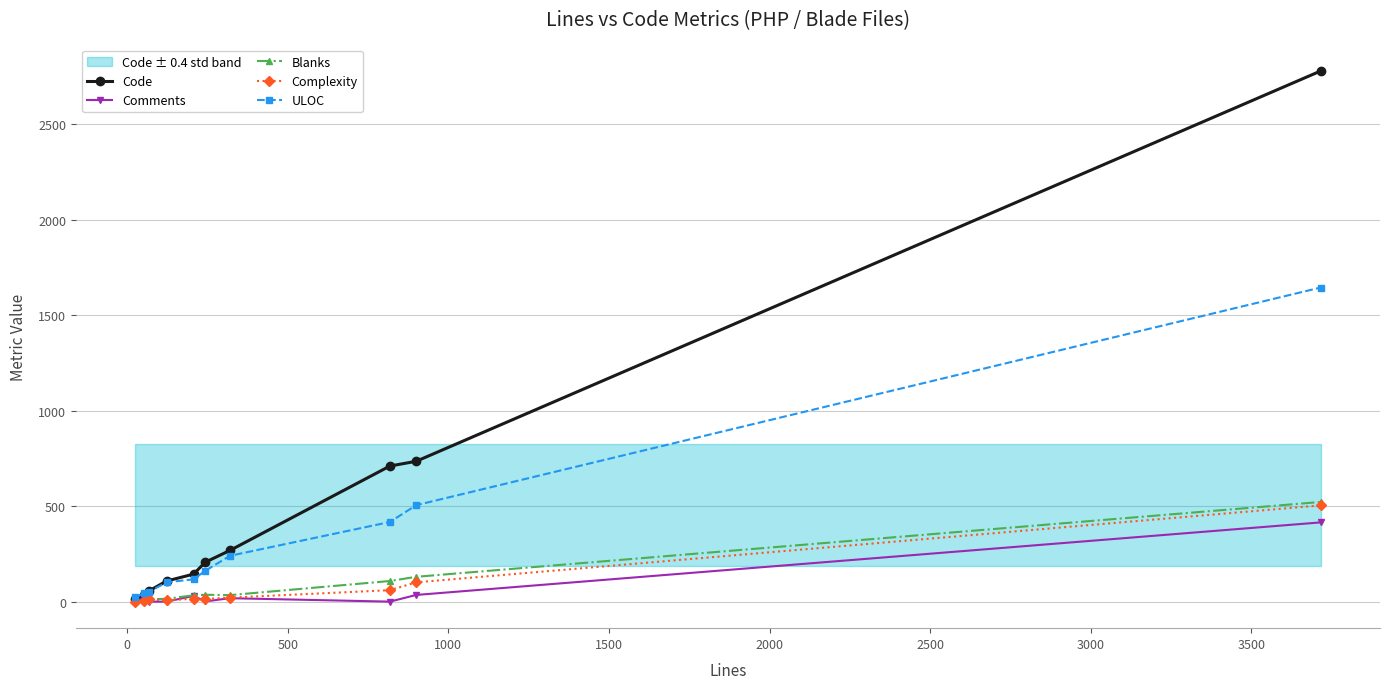

True or false: ULOC has more than 2 points higher than both neighbors.

False